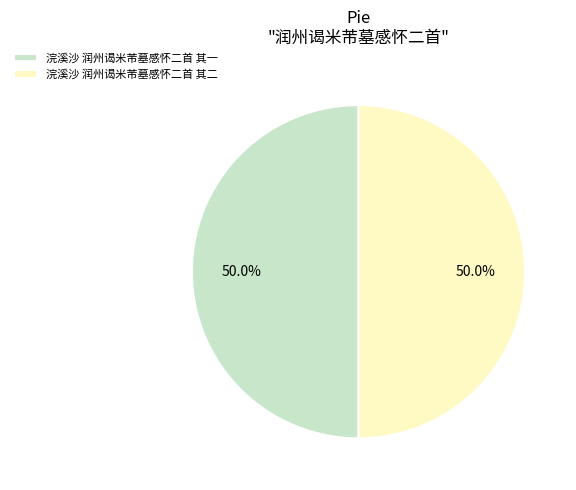

Approximately how many times larger is the value at 浣溪沙 润州谒米芾墓感怀二首 其二 compared to 浣溪沙 润州谒米芾墓感怀二首 其一?

1.0